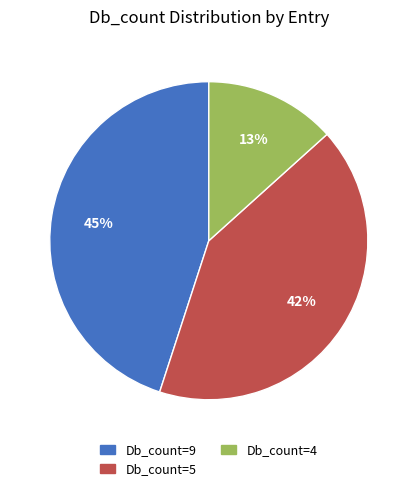

To the nearest percent, what is the difference between the largest and smallest slice percentages?

32%